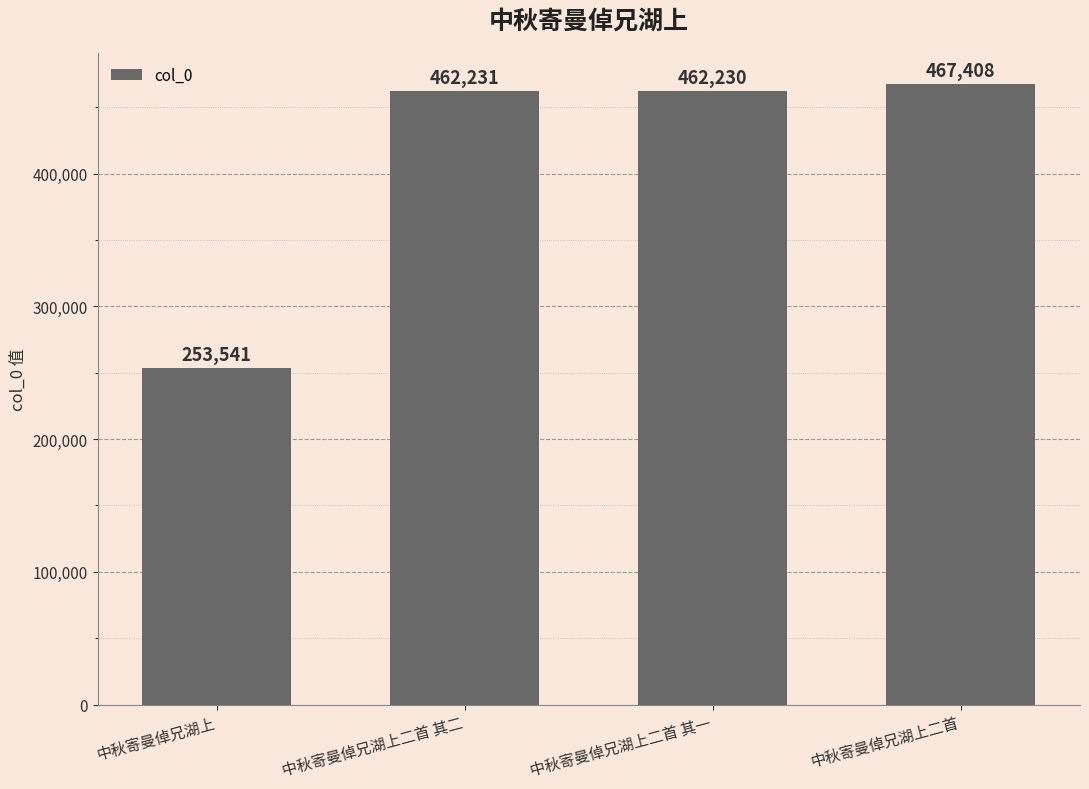

True or false: the data shows 141924 at 中秋寄曼倬兄湖上.

False